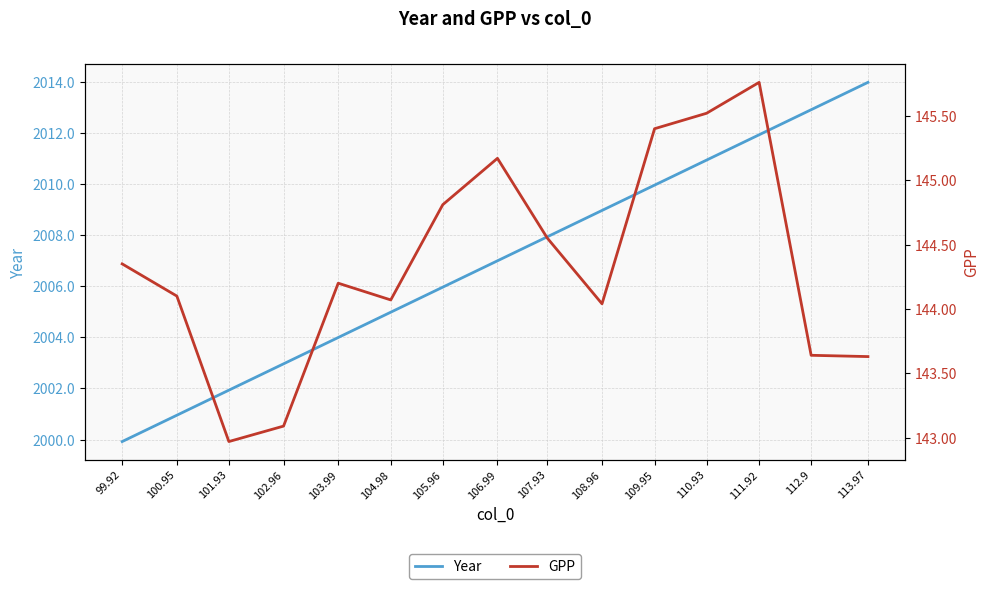

Read the GPP value at 113.97.

143.6